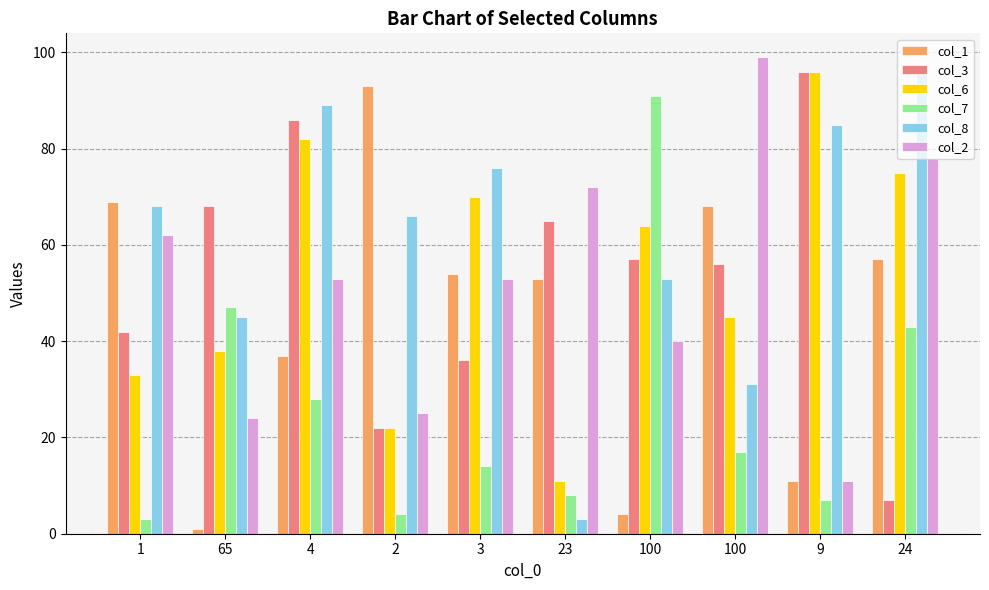

Is the value of col_8 at 1 greater than the value of col_6 at 100?

Yes